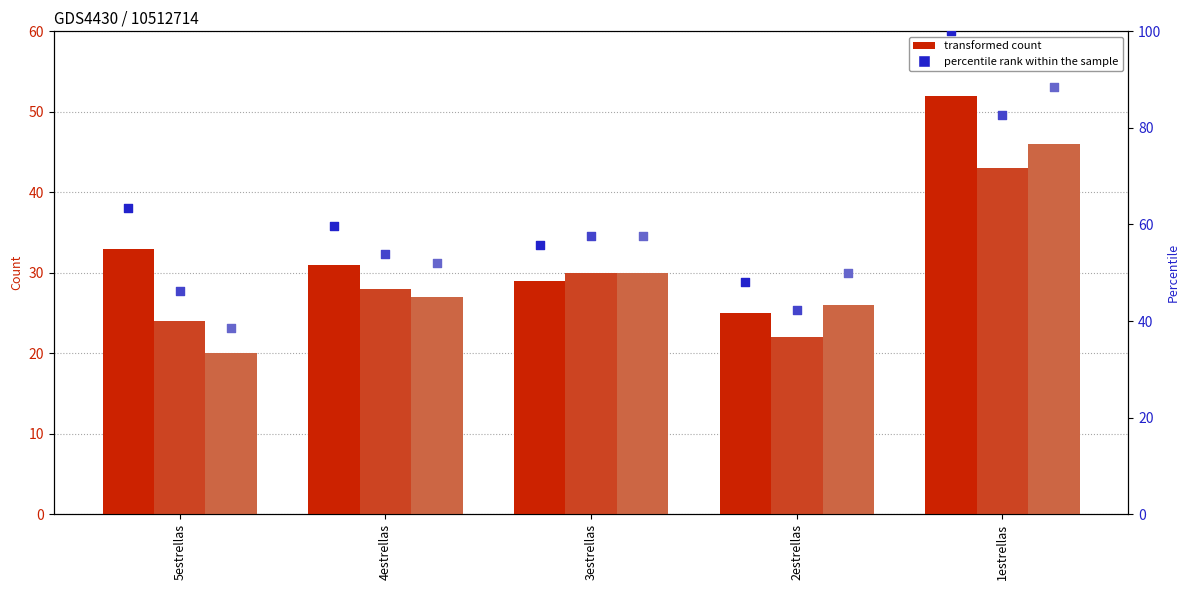

At how many categories does at least one series exceed 38?

5